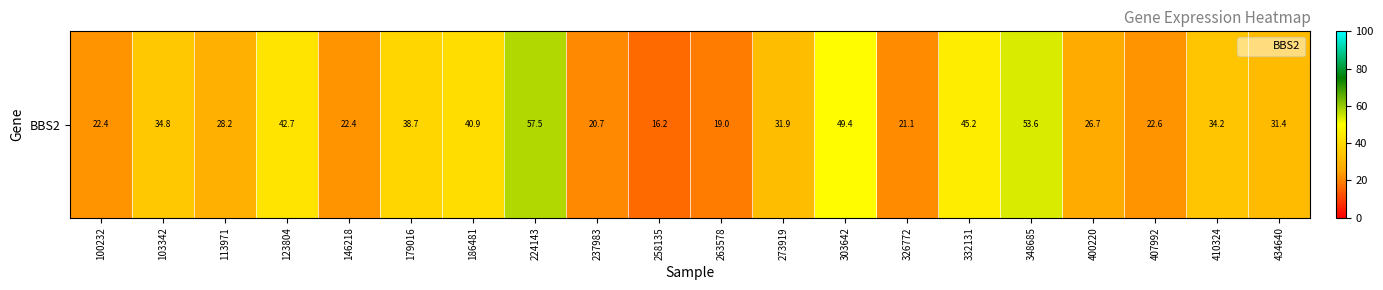

At which category does the chart reach its peak across all series?

224143